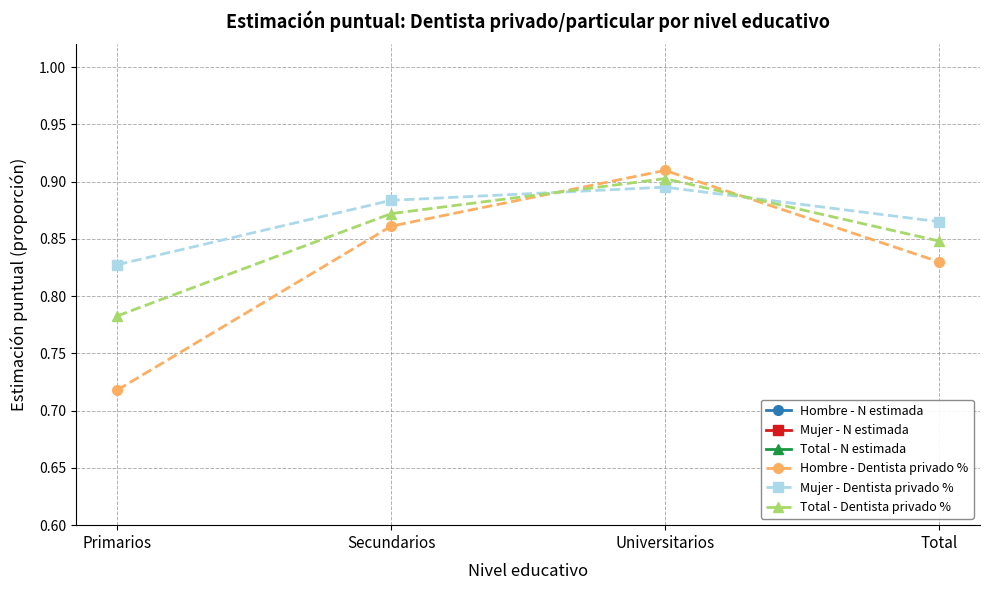

At which category does the chart reach its peak across all series?

Total